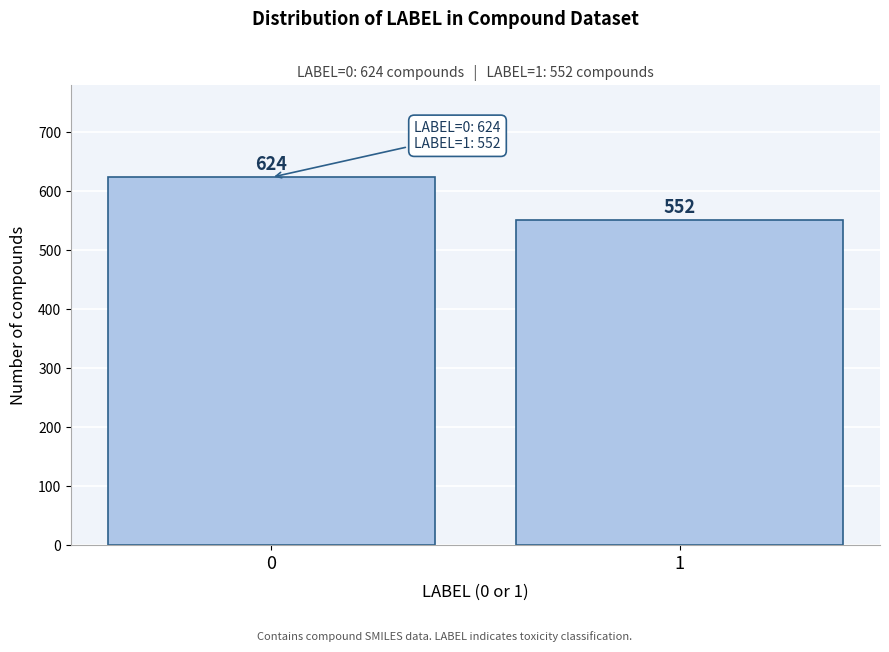

Reading left to right, what are all the values shown in this chart?

0=624	1=552